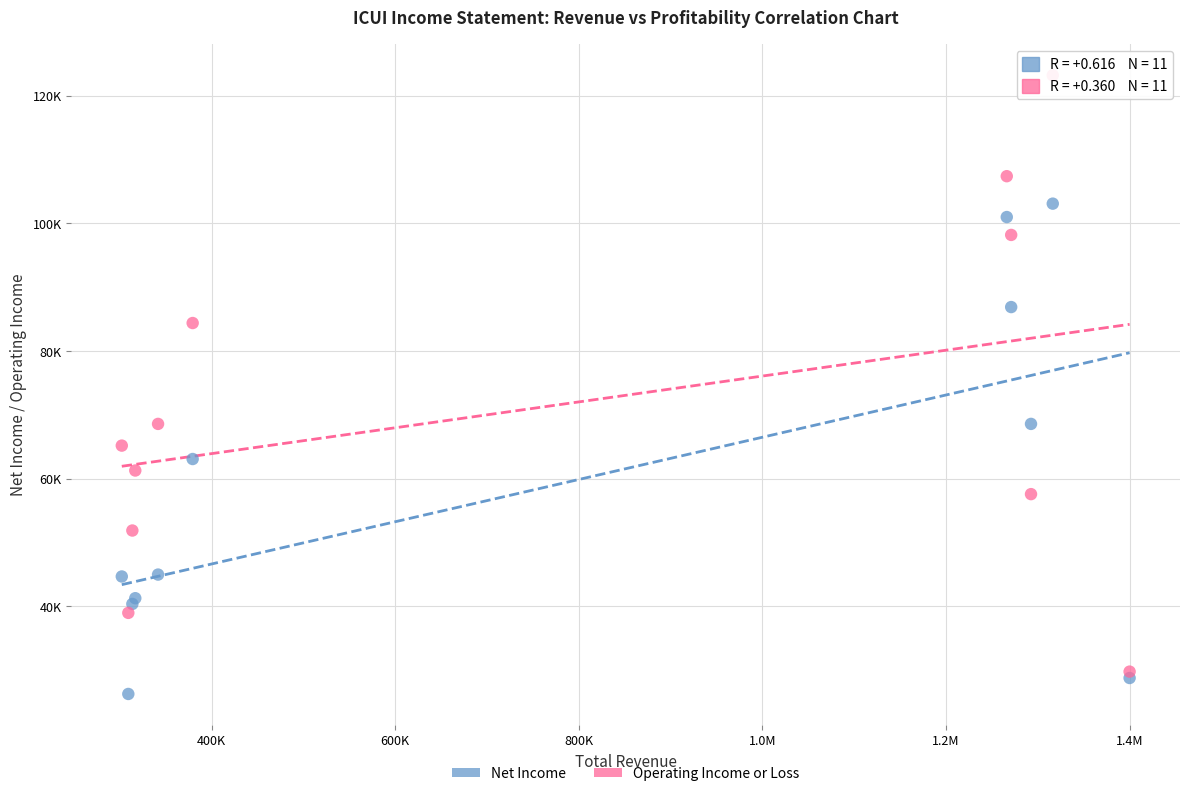

Which series has the largest Y range (max minus min)?

Operating Income or Loss